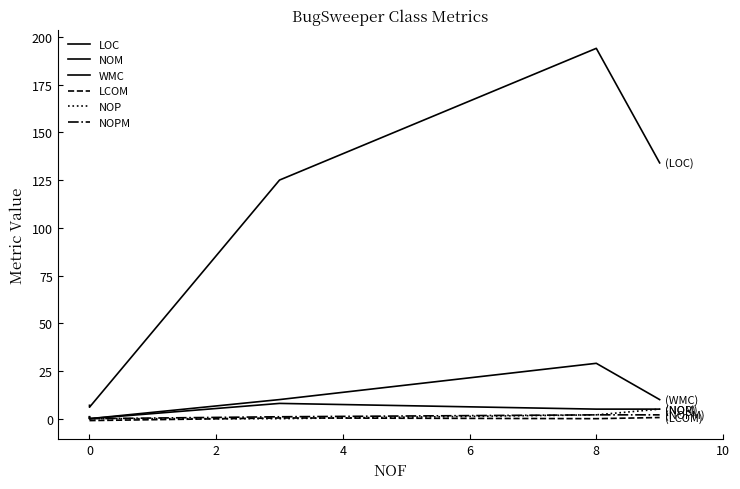

Which series has the largest total across all categories?

LOC